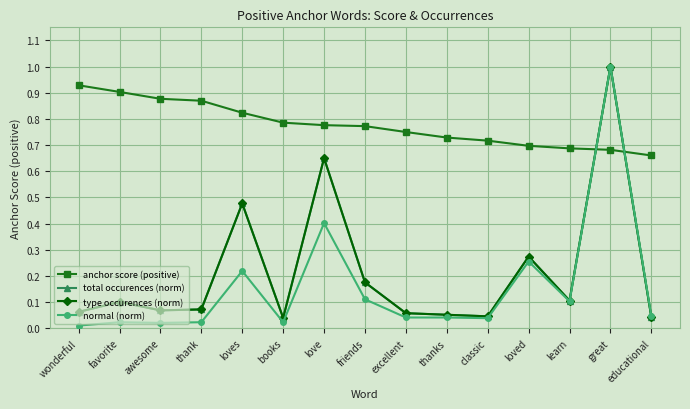

Where is the first local maximum for total occurences (norm)?

favorite